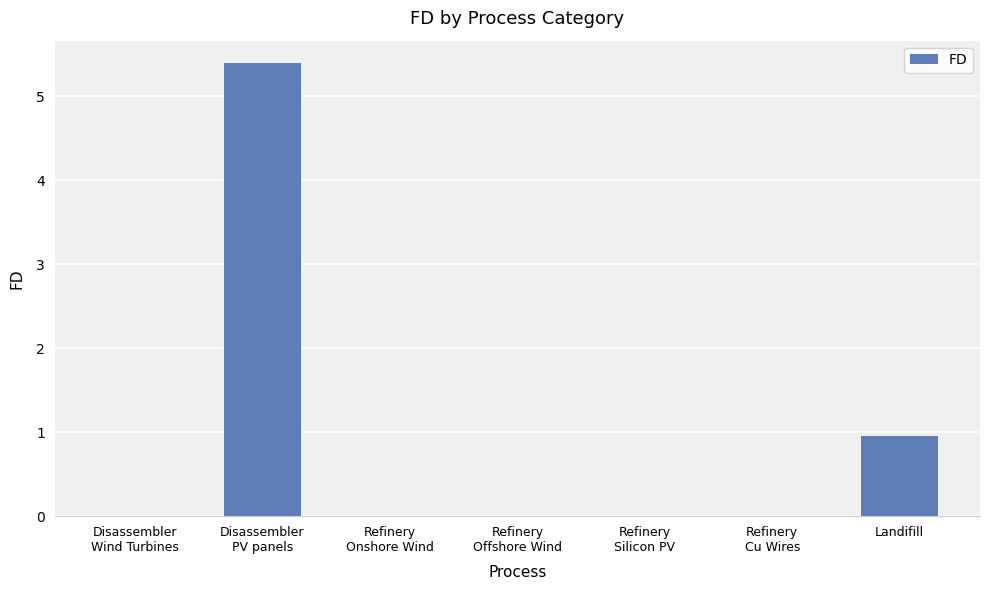

Where is the data nearest to the value 2?

Landifill